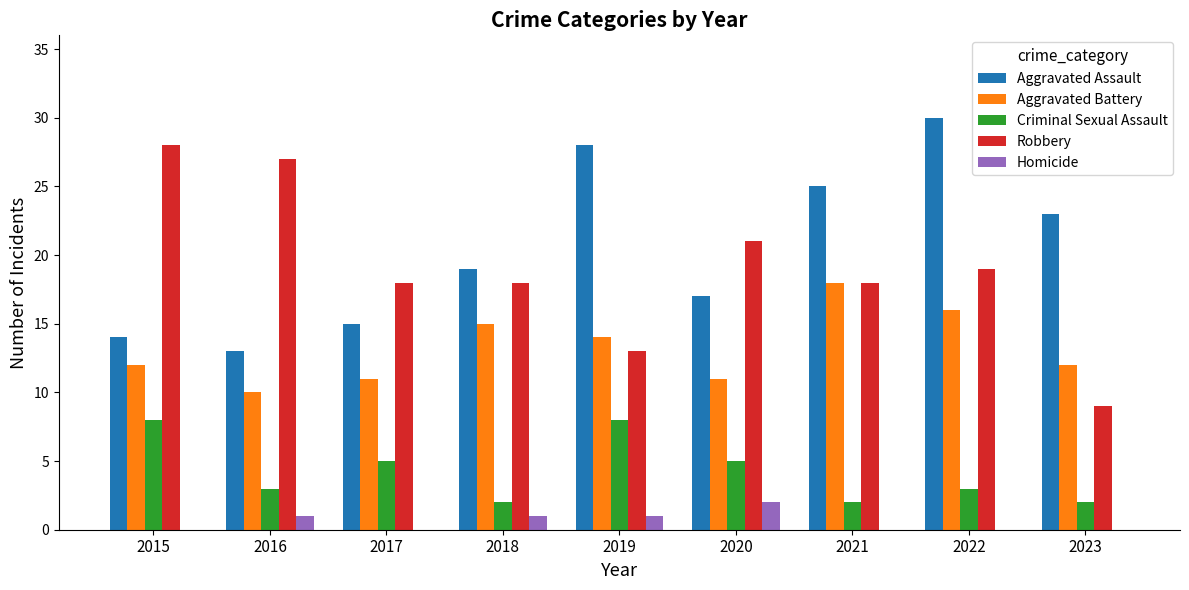

How many data points does each series have?

9